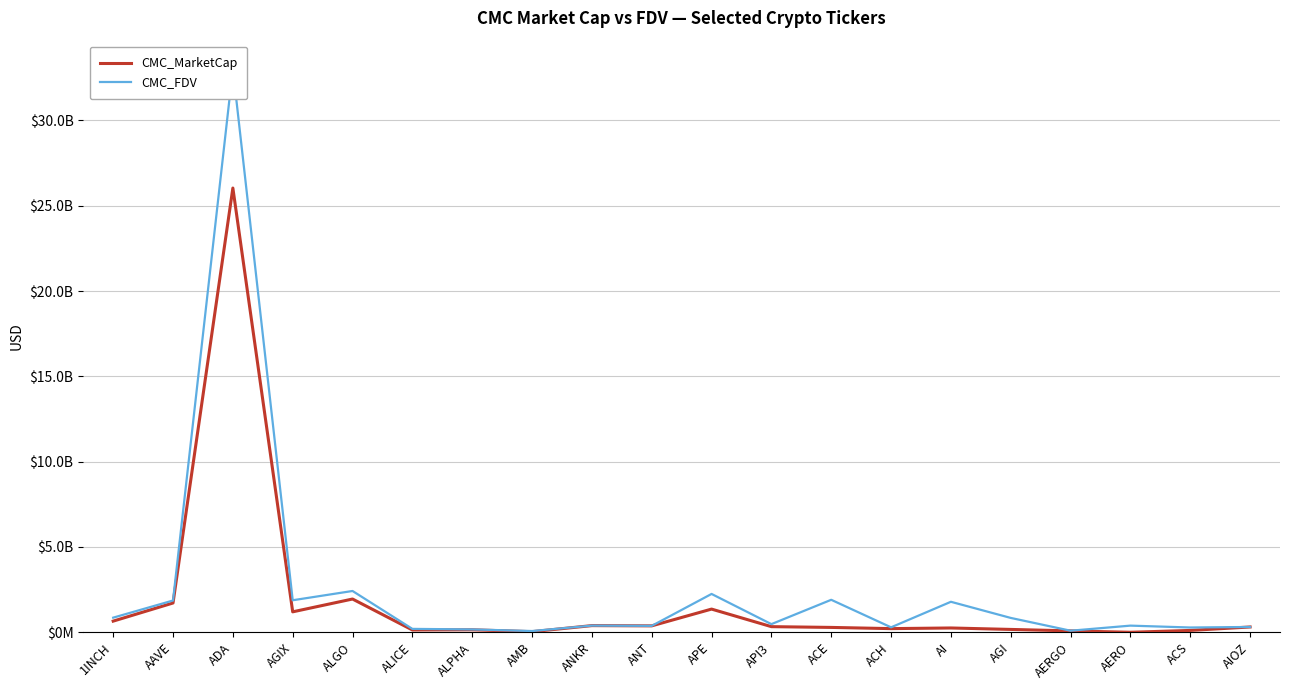

True or false: CMC_MarketCap and CMC_FDV cross at least once.

False